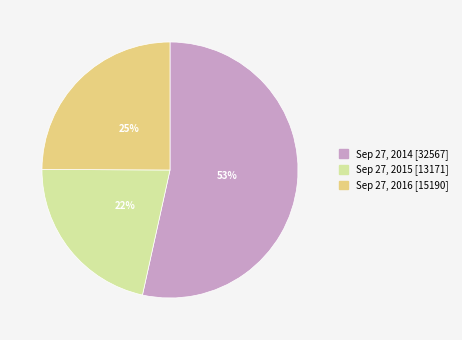

Rank the categories by value from highest to lowest.

Sep 27, 2014, Sep 27, 2016, Sep 27, 2015